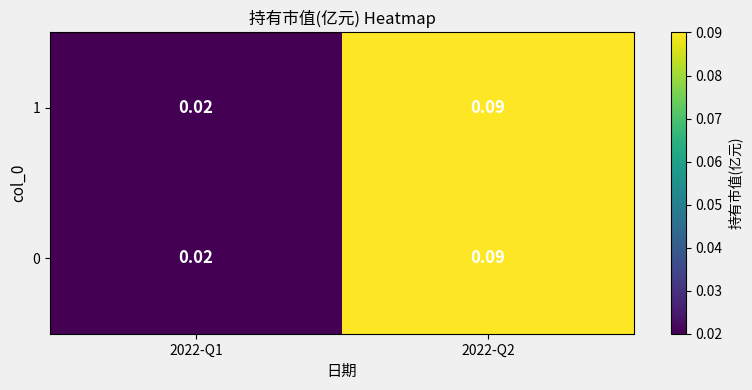

Is the value of 0 at 2022-Q2 greater than the value of 1 at 2022-Q1?

Yes